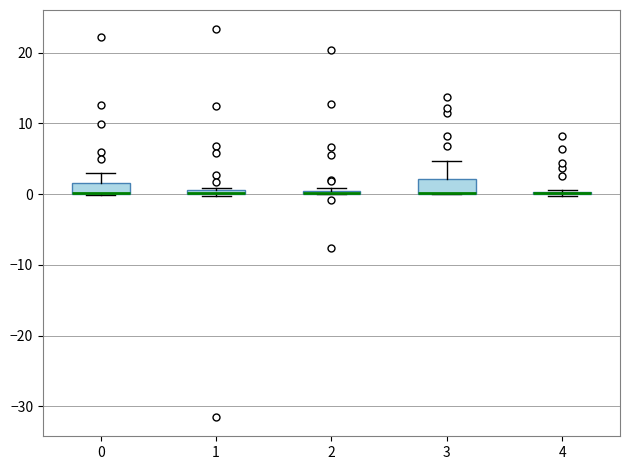

Where is the upper edge of the box at x = 1 on the y-axis? The values are not printed on the chart, so give them approximately, as read against the axis.

1